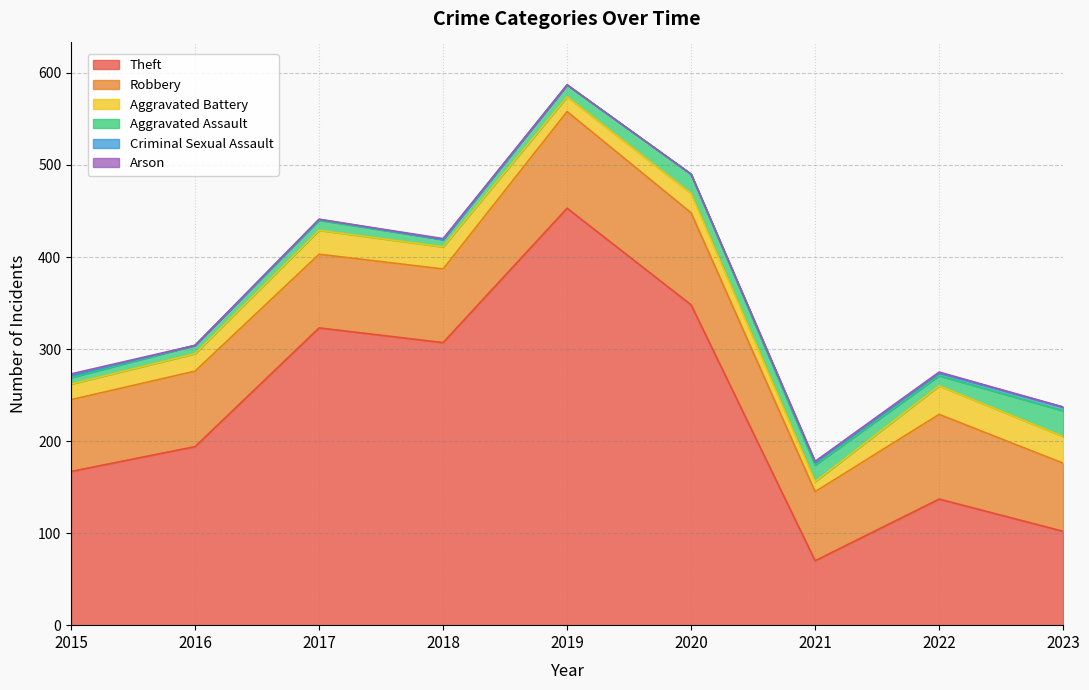

Reading left to right, extract all data points from this chart.

Theft: 2015=167	2016=194	2017=323	2018=307	2019=453	2020=348	2021=70	2022=137	2023=102
Robbery: 2015=78	2016=82	2017=80	2018=80	2019=105	2020=100	2021=75	2022=92	2023=74
Aggravated Battery: 2015=17	2016=19	2017=26	2018=24	2019=16	2020=21	2021=11	2022=31	2023=29
Aggravated Assault: 2015=7	2016=9	2017=11	2018=8	2019=13	2020=21	2021=18	2022=11	2023=28
Criminal Sexual Assault: 2015=2	2016=0	2017=1	2018=0	2019=0	2020=0	2021=3	2022=3	2023=4
Arson: 2015=2	2016=0	2017=0	2018=1	2019=0	2020=0	2021=1	2022=1	2023=0